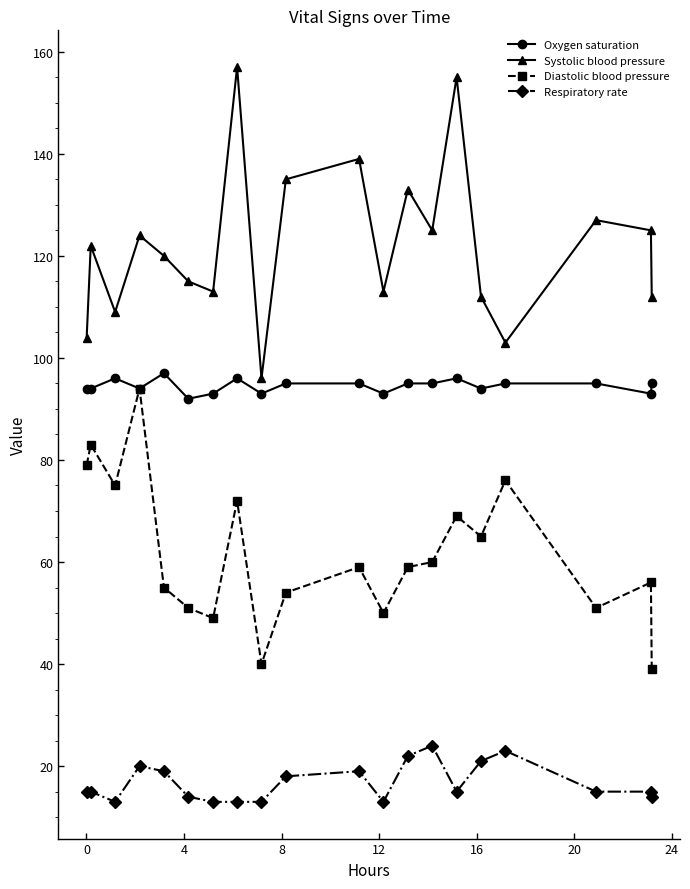

True or false: Systolic blood pressure has more than 0 points higher than both neighbors.

True